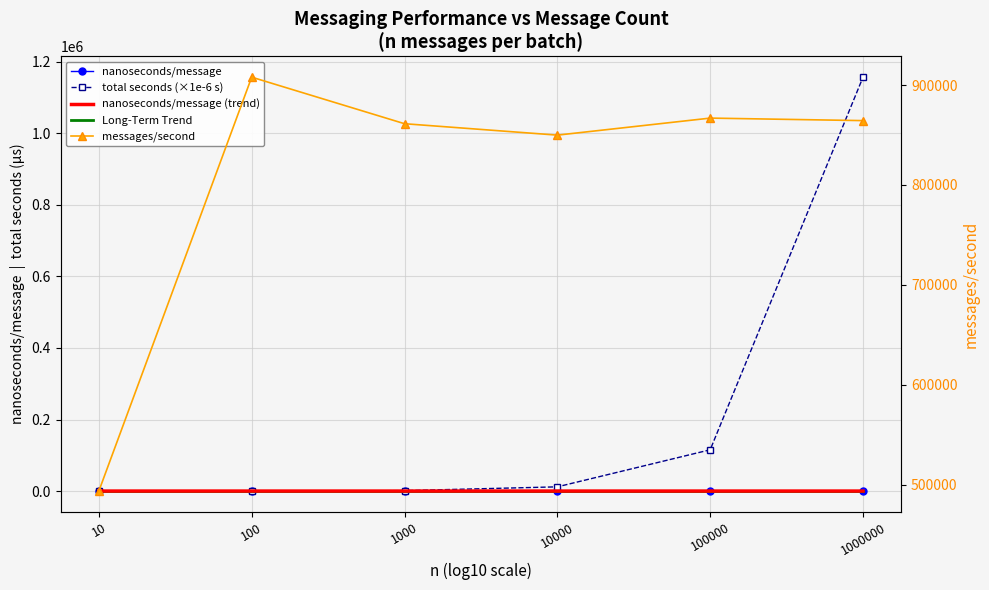

What is the sum of the nanoseconds/message (trend) values at 10000 and 1000000?

2.3